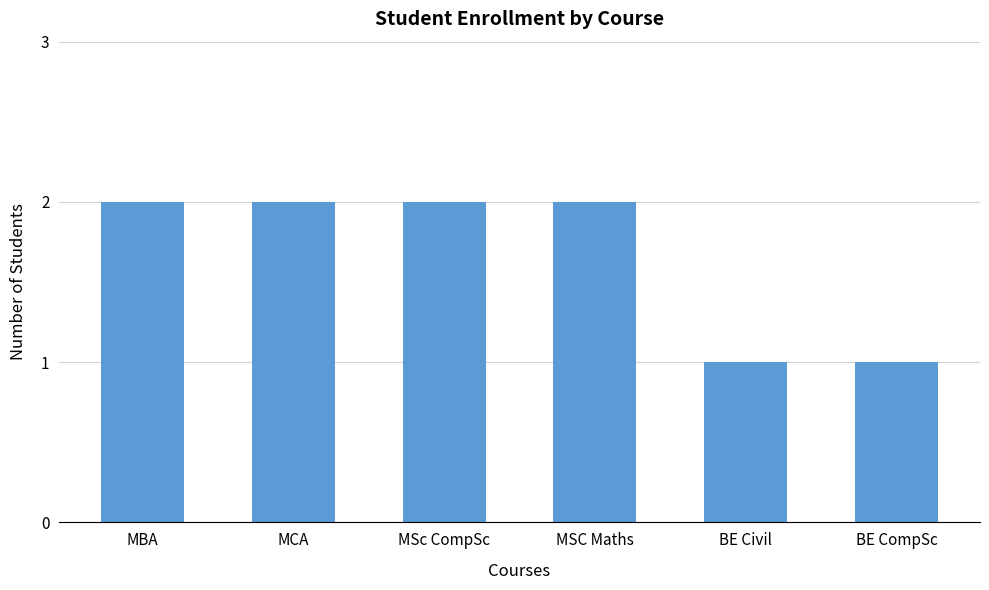

What is the minimum value shown in the chart?

1